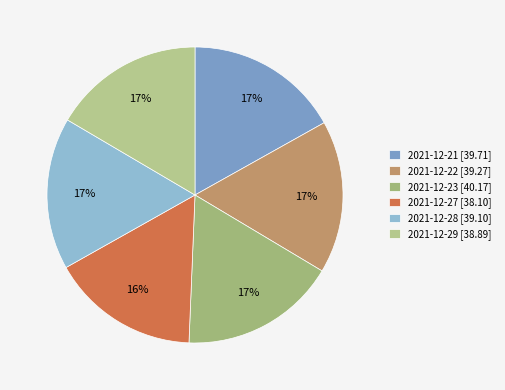

What percentage is the 2021-12-23 slice, to the nearest percent?

17%